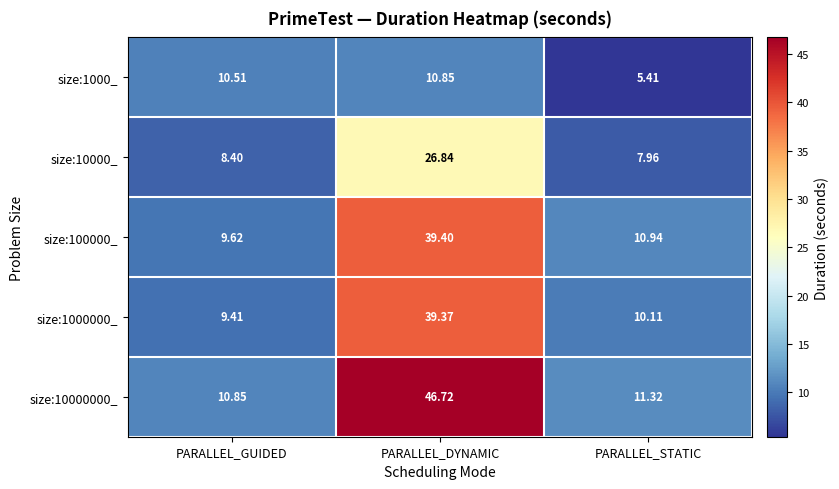

What is the greatest value displayed?

46.7